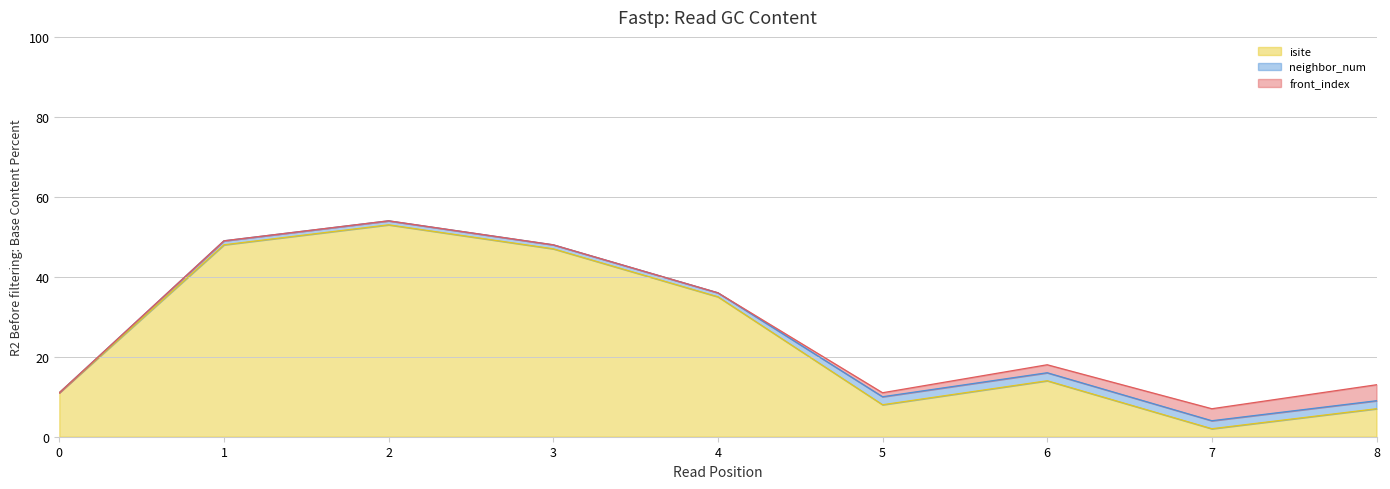

True or false: isite and neighbor_num cross at least once.

False